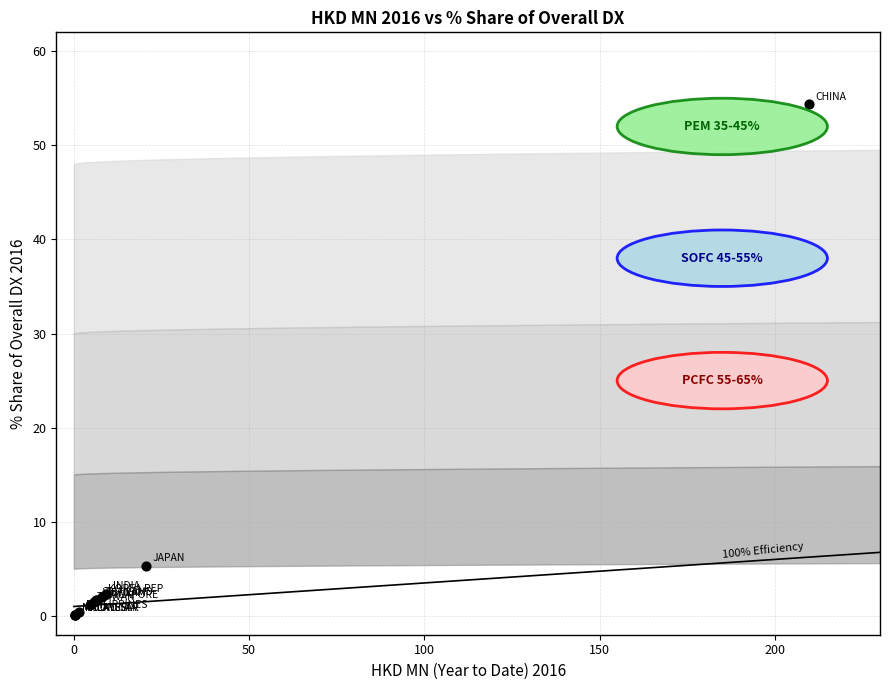

What Y value in the scatter plot is closest to 27?

5.3